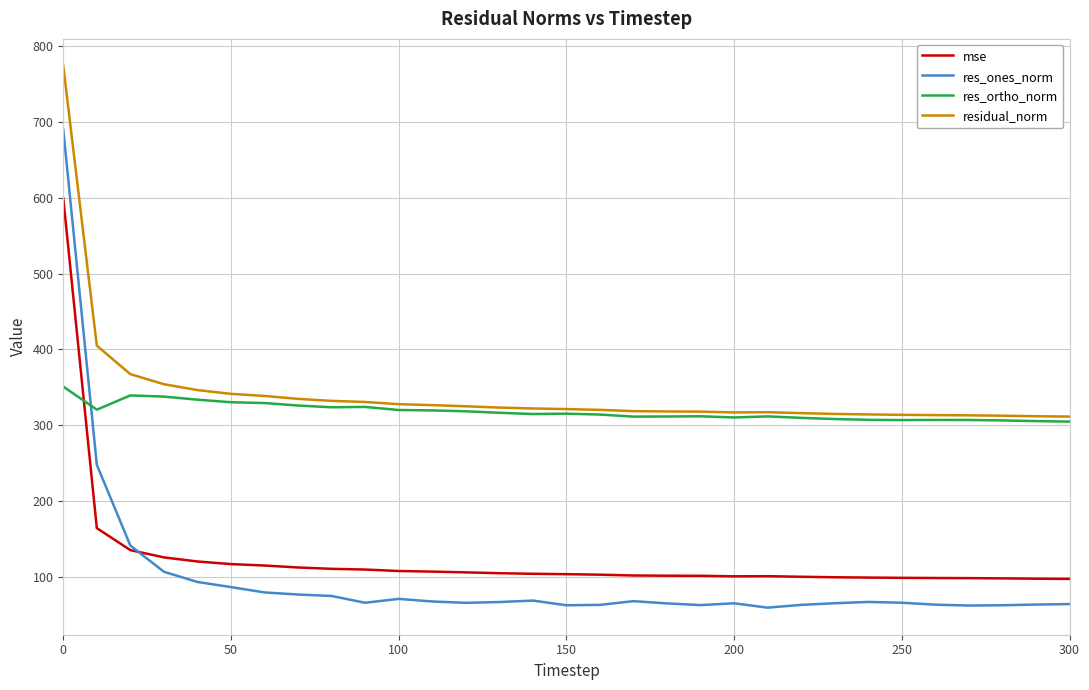

True or false: residual_norm and res_ones_norm intersect in this chart.

False